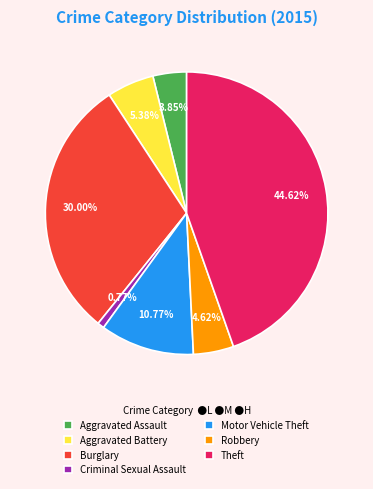

Which has a higher value, Criminal Sexual Assault or Aggravated Assault?

Aggravated Assault